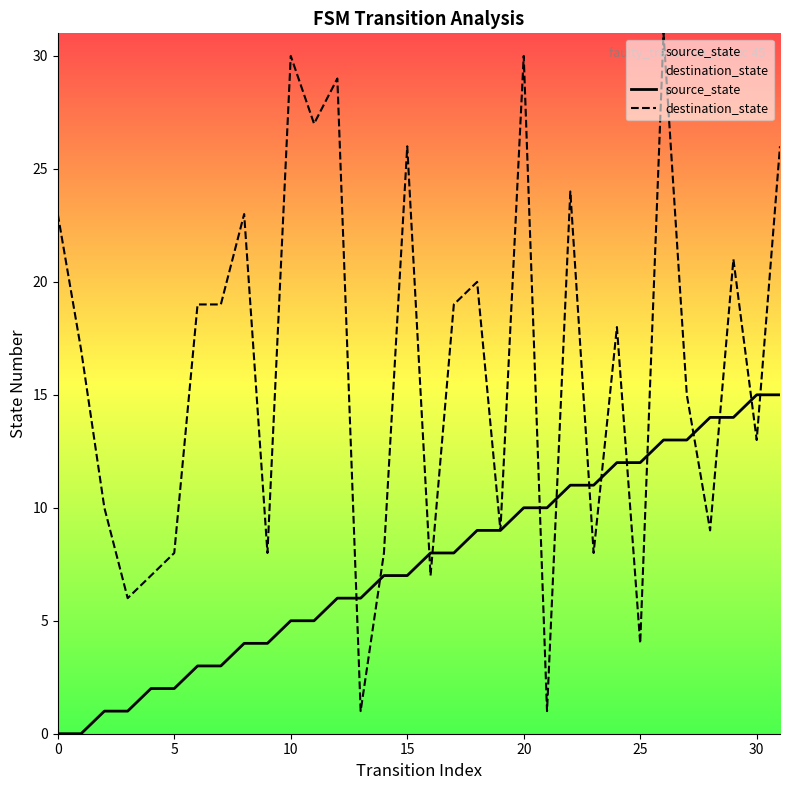

How many interior local peaks does the destination_state series have?

10